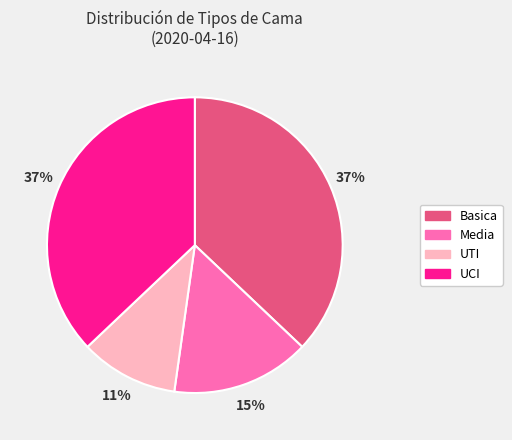

Approximately how many times larger is the value at Basica compared to UCI?

1.0